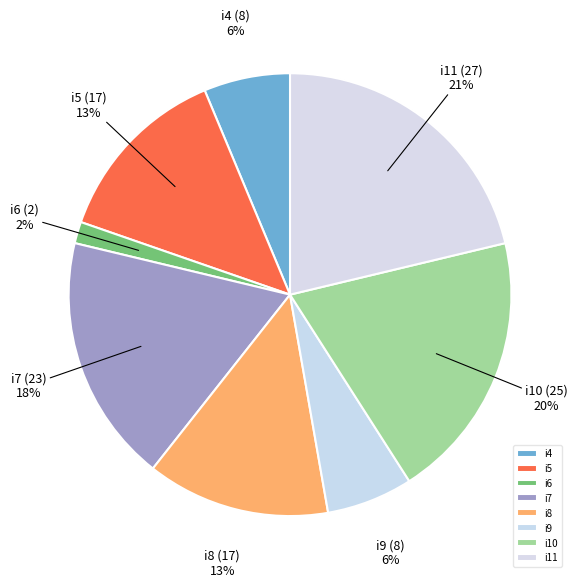

To the nearest percent, what portion does i6 represent?

2%